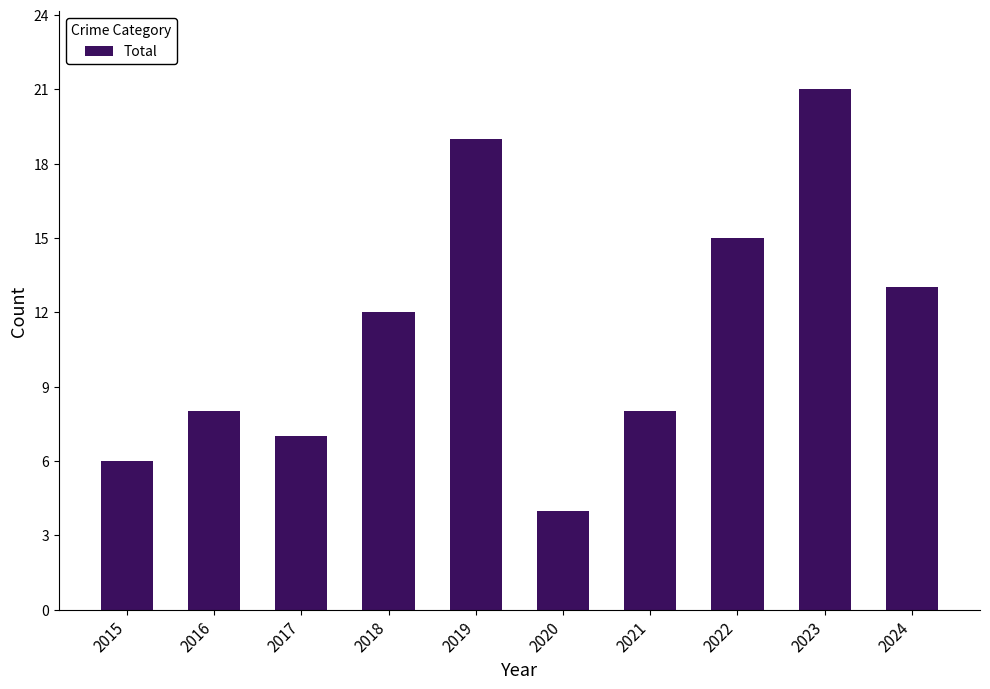

What is the value of the 9th bar from the left?

21